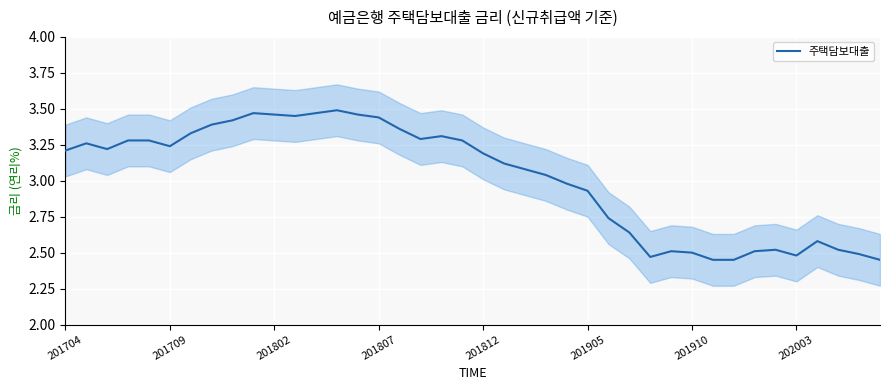

How many lines are shown in the chart?

1